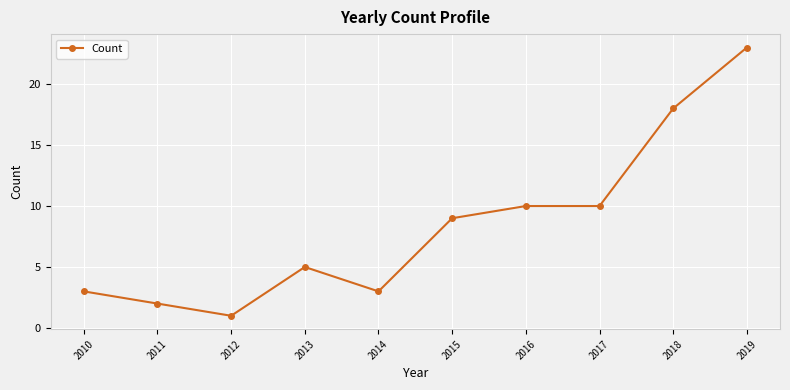

Which label corresponds to the largest value in the chart?

2019